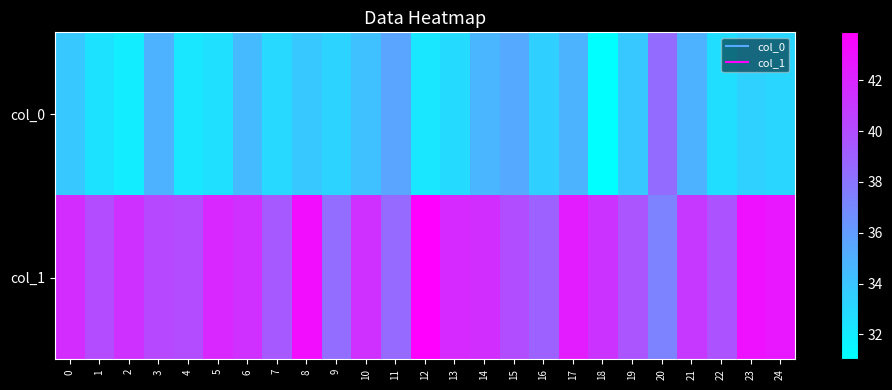

Reading left to right, list all the values displayed in this chart.

col_0: 0=33.8	1=32.5	2=32.0	3=34.9	4=32.2	5=32.6	6=34.5	7=33.0	8=33.8	9=33.2	10=34.2	11=35.6	12=32.3	13=32.9	14=34.7	15=35.3	16=33.4	17=34.9	18=31.0	19=33.8	20=38.4	21=34.9	22=32.7	23=33.3	24=33.1
col_1: 0=41.7	1=40.1	2=41.4	3=40.2	4=40.1	5=41.9	6=41.4	7=39.4	8=43.2	9=38.4	10=41.5	11=38.6	12=43.9	13=41.7	14=41.6	15=40.0	16=38.9	17=42.5	18=41.3	19=39.6	20=37.3	21=41.0	22=39.7	23=43.0	24=42.7